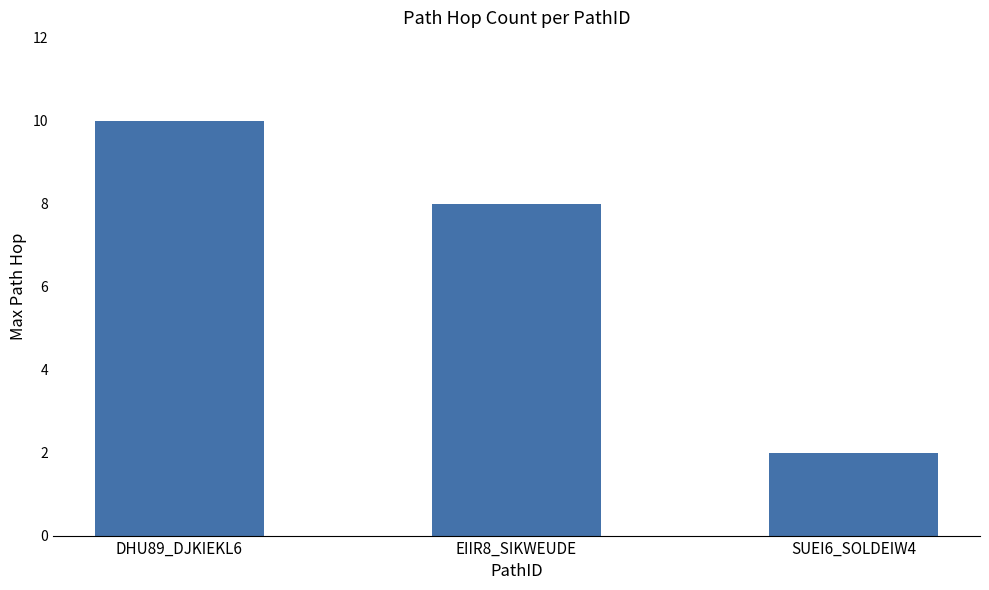

What position from the left is SUEI6_SOLDEIW4?

3